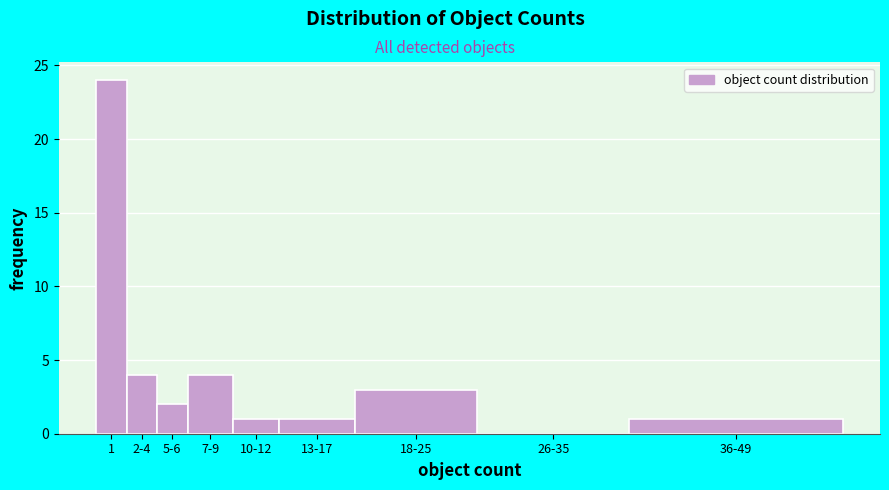

Reading left to right, extract all data points from this chart.

1=24	2-4=4	5-6=2	7-9=4	10-12=1	13-17=1	18-25=3	26-35=0	36-49=1